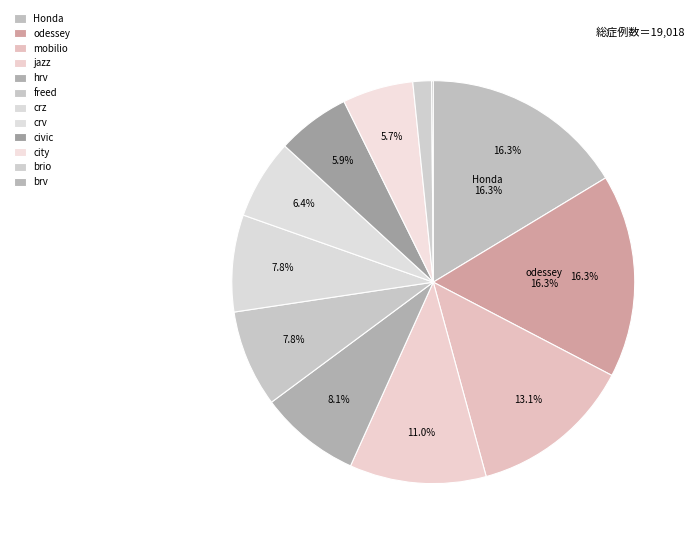

Which has a higher value, jazz or brv?

jazz